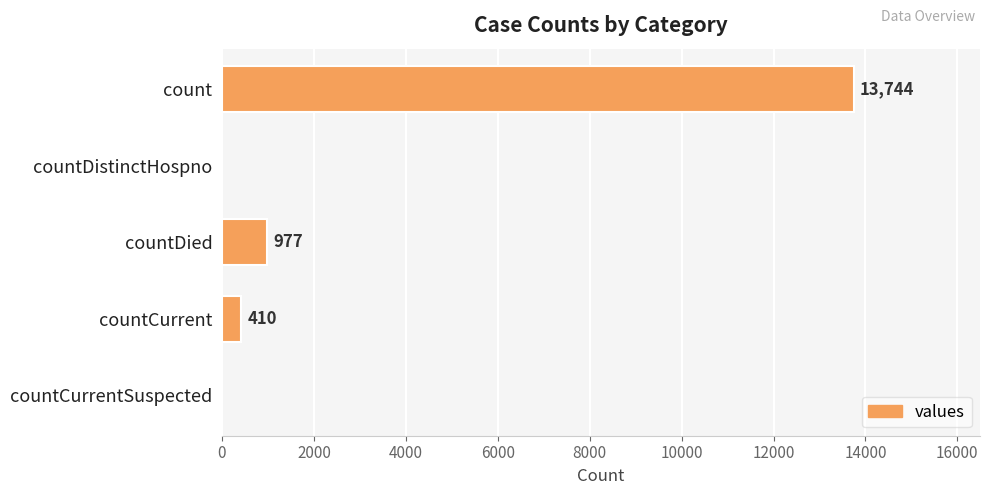

Reading top to bottom, extract all data points from this chart.

count=13744	countDistinctHospno=0	countDied=977	countCurrent=410	countCurrentSuspected=0